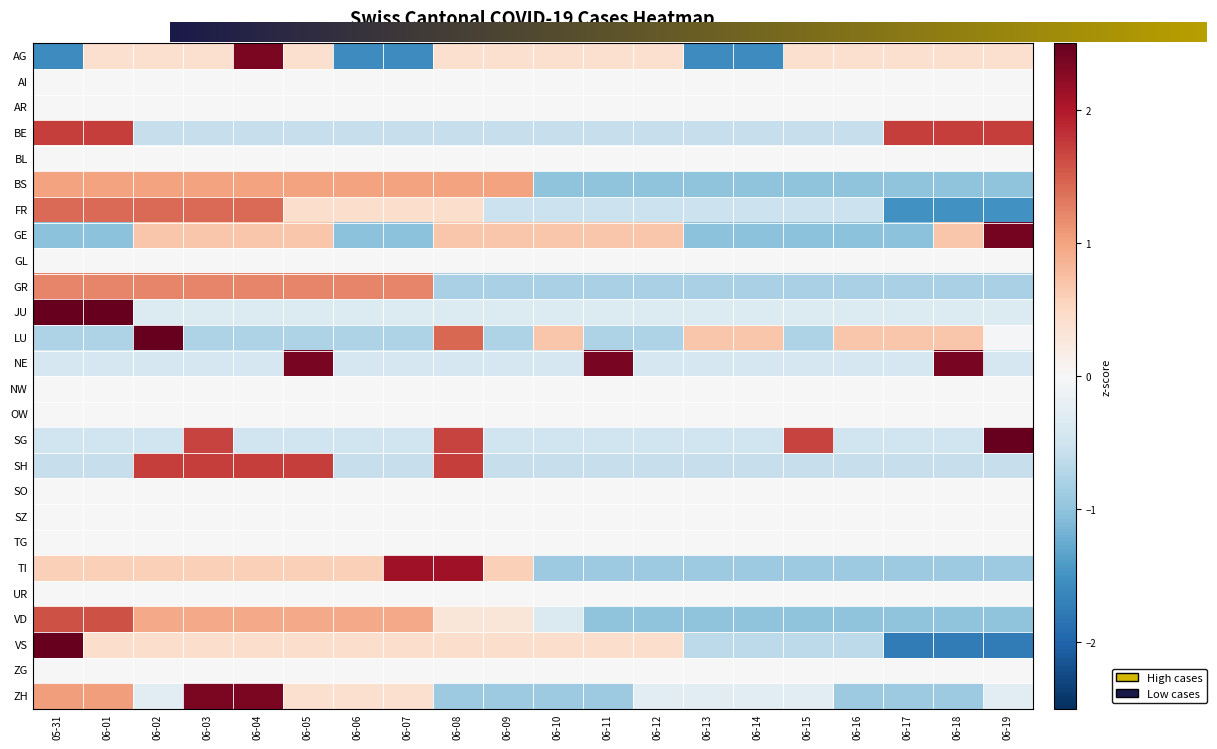

Where is JU nearest to the value 1?

06-02